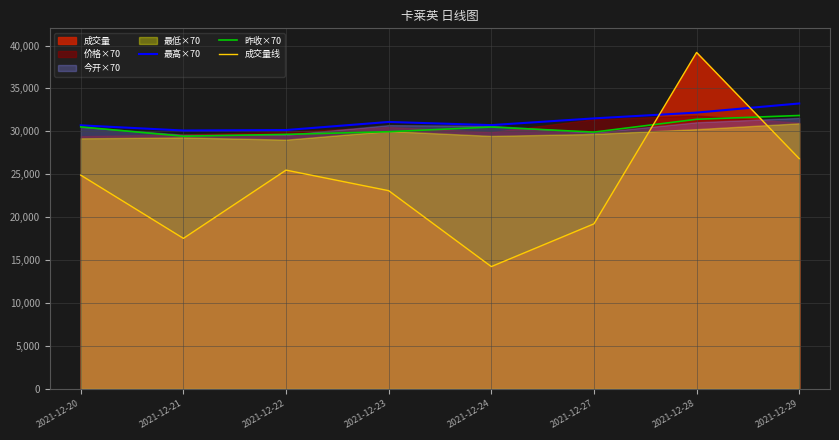

Which series has the widest spread of values?

成交量线